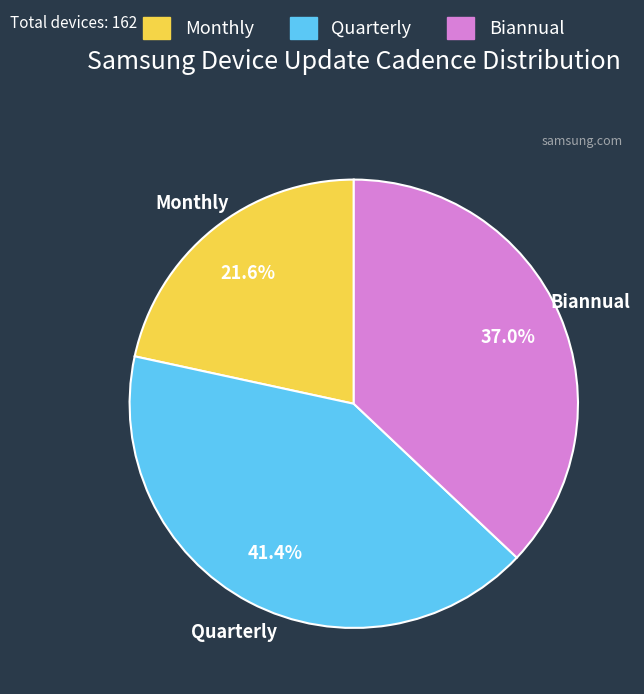

Which has a higher value, Quarterly or Biannual?

Quarterly